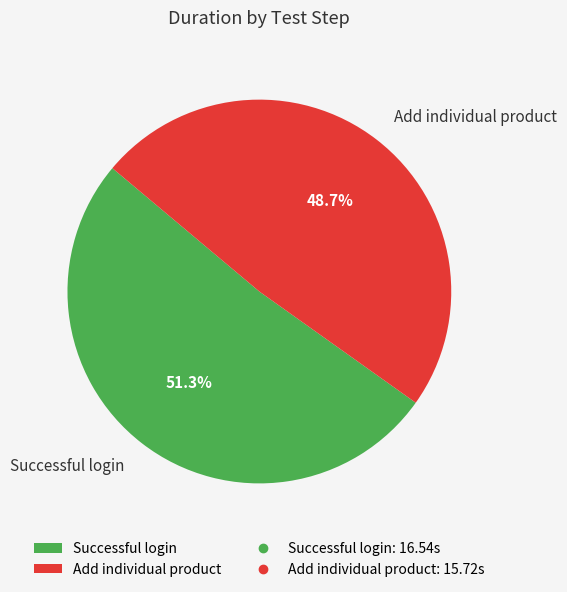

What percentage is the Successful login slice, to the nearest percent?

51%